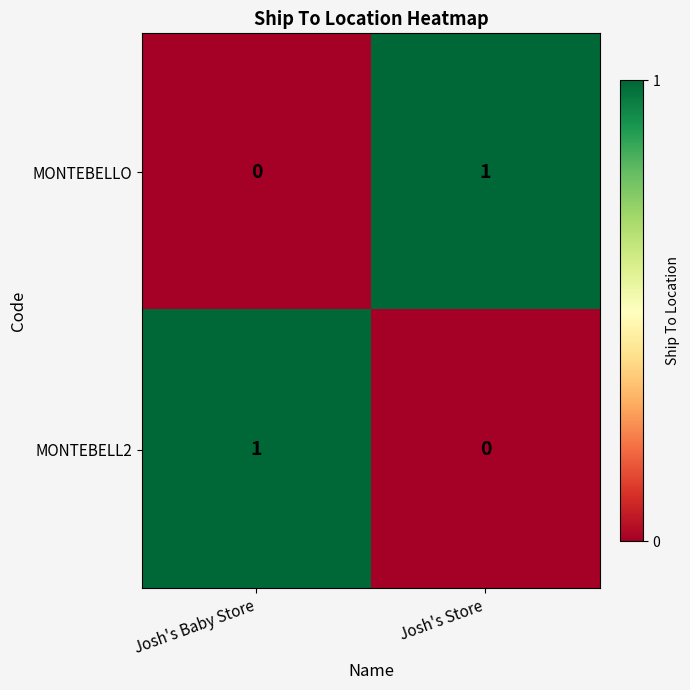

Which category has the lowest value in the MONTEBELLO series?

Josh's Baby Store